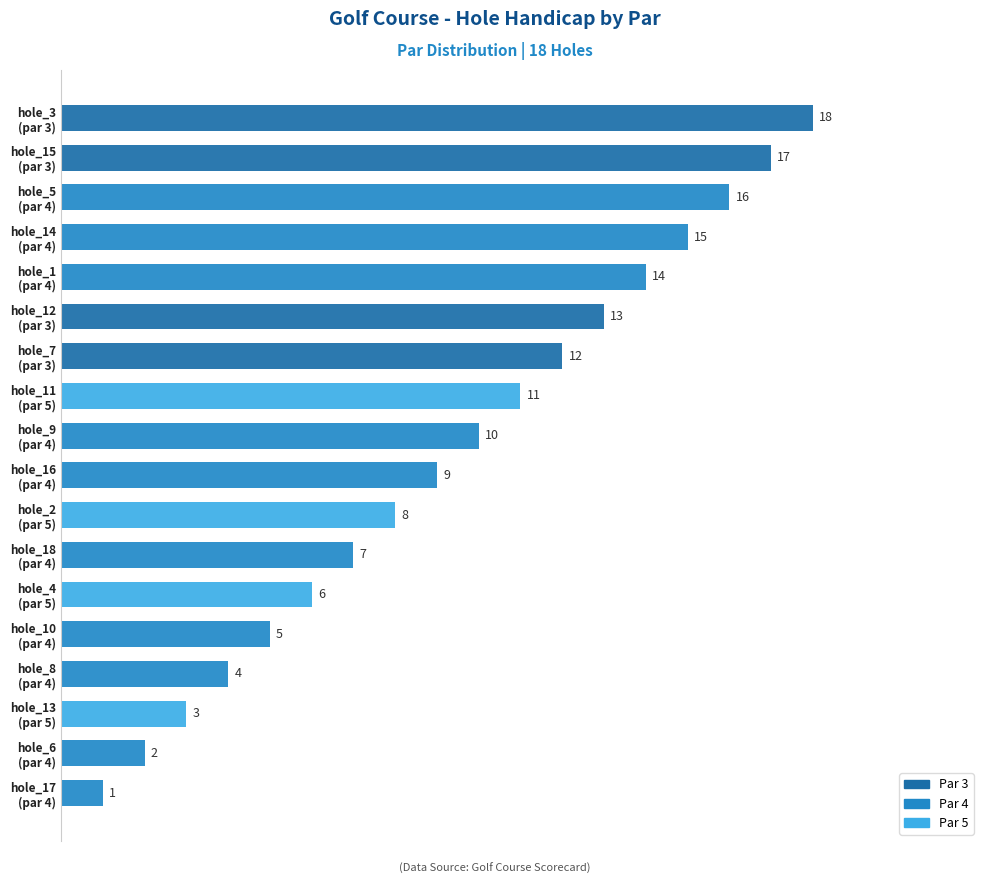

What is the greatest value displayed?

18